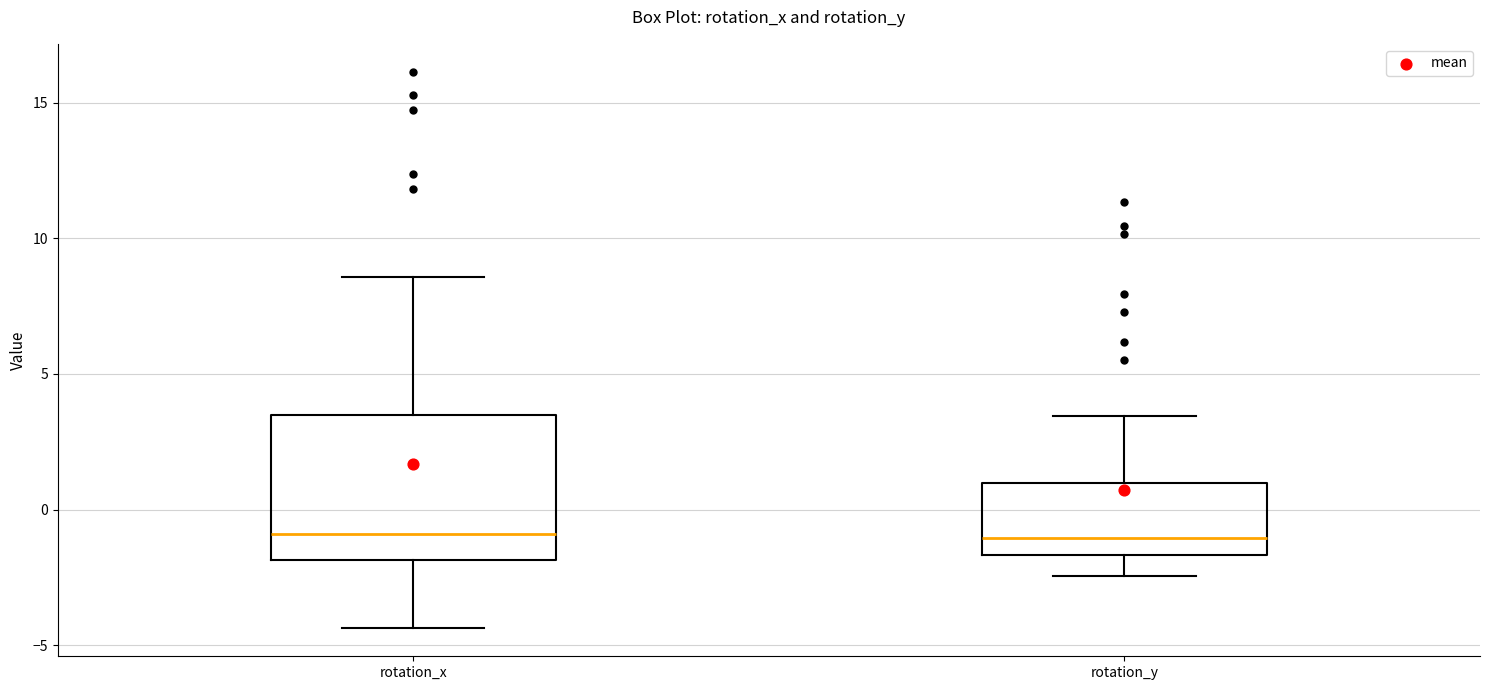

Where does the upper whisker of the box for rotation_x end on the y-axis? The values are not printed on the chart, so give them approximately, as read against the axis.

8.5